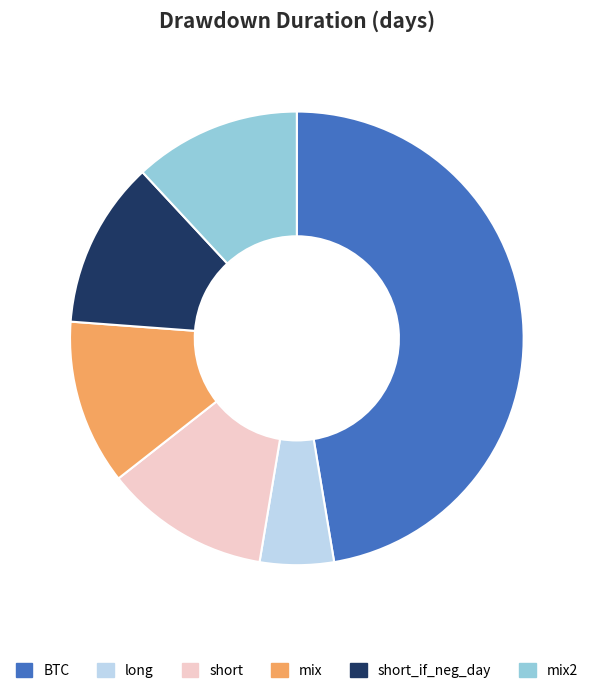

Between short and BTC, which is larger?

BTC